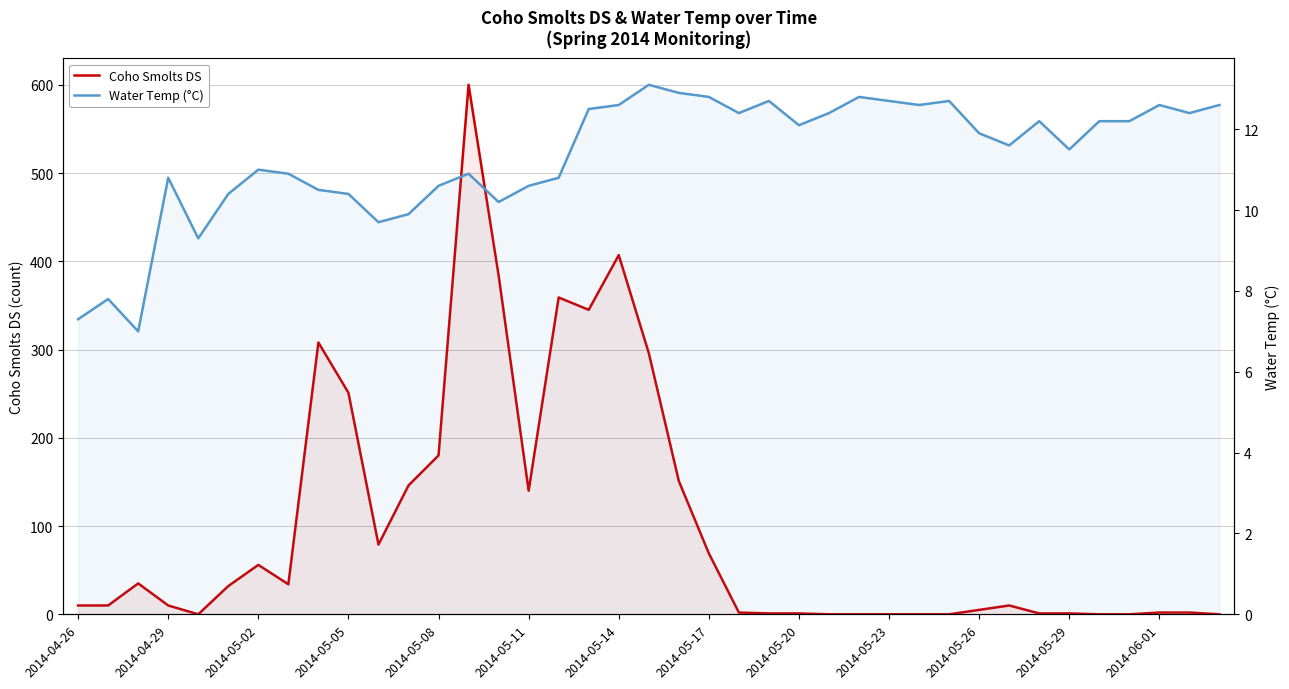

What are all the series names shown in the legend?

Coho Smolts DS, Water Temp (°C)